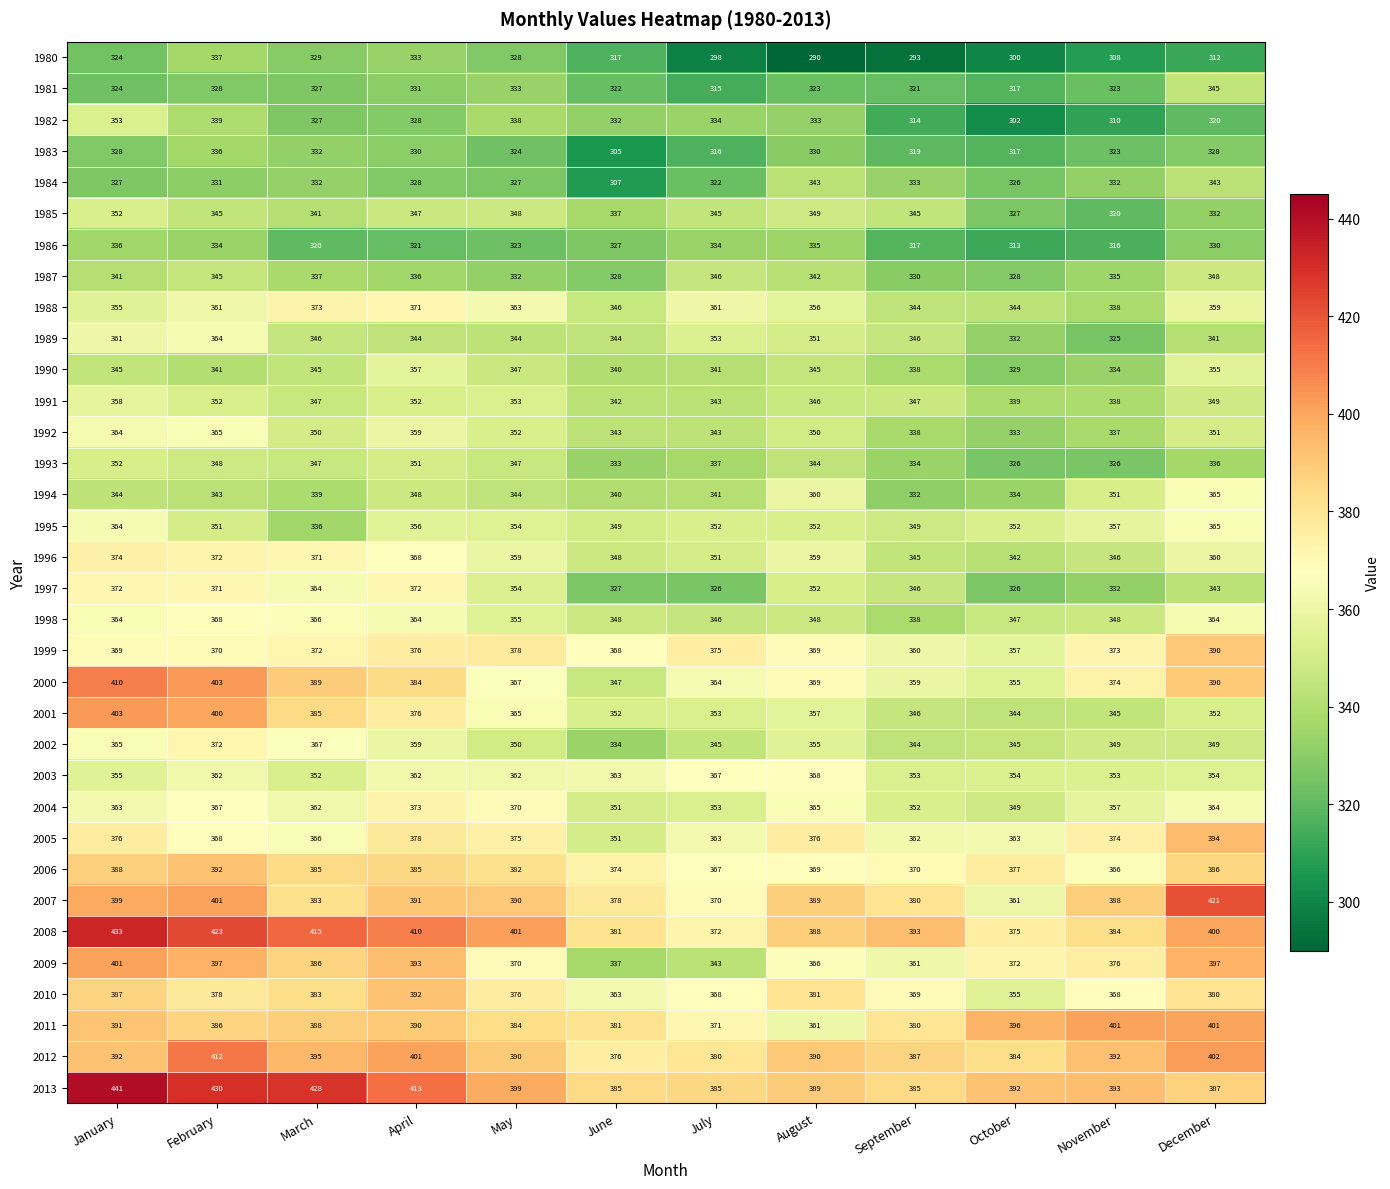

What is the sum of all 1989 values?

4151